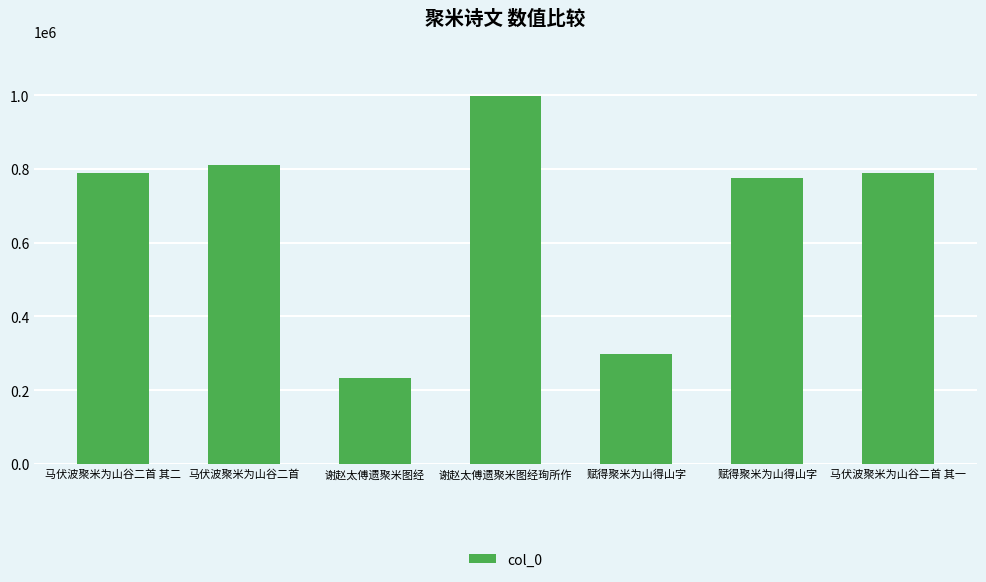

How many data points does each series have?

7